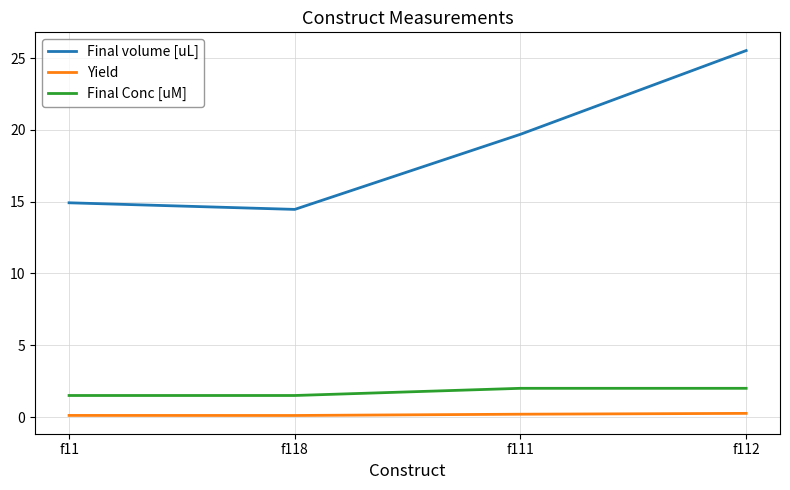

At f118, list the series in order from largest to smallest.

Final volume [uL], Final Conc [uM], Yield